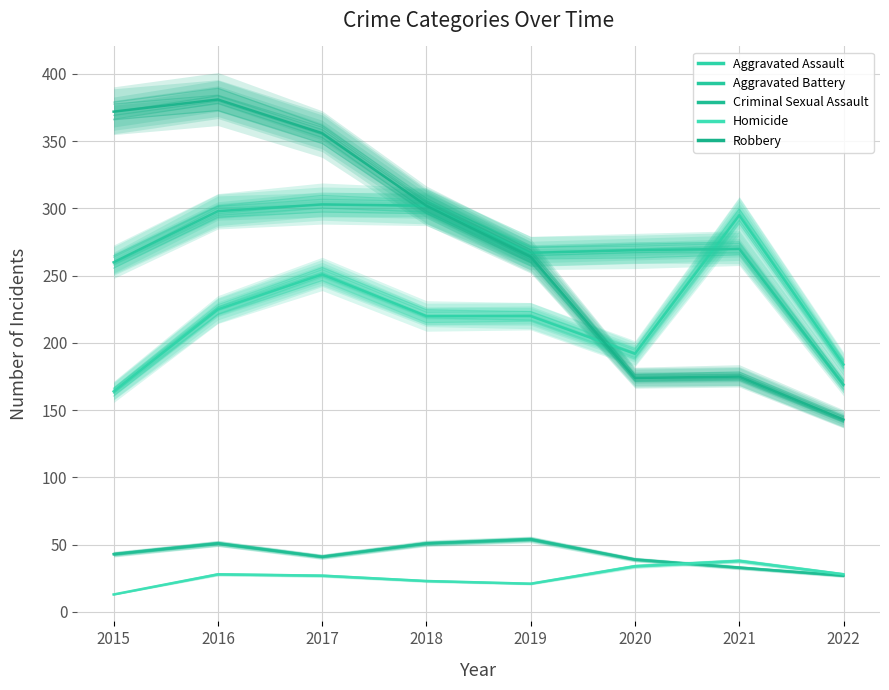

True or false: Aggravated Battery and Homicide cross at least once.

False